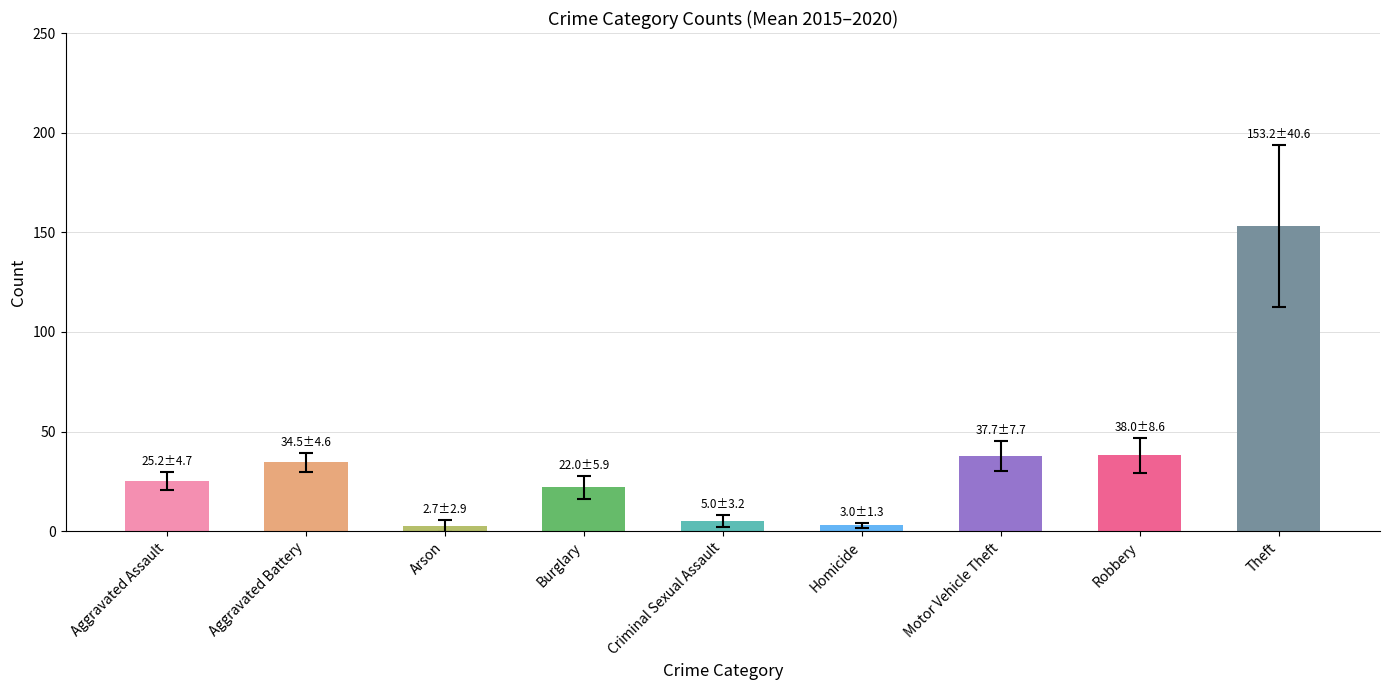

What is the label of the 5th bar from the left?

Criminal Sexual Assault